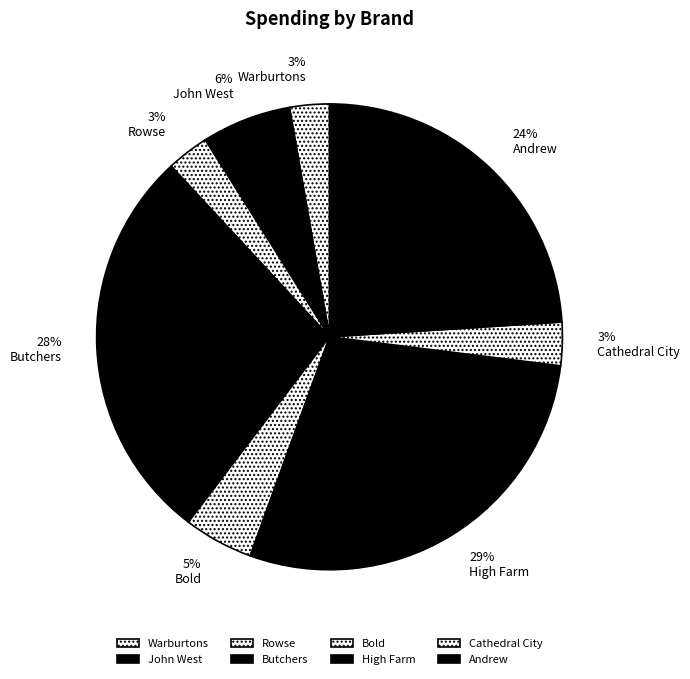

How many slices are in this pie chart?

8